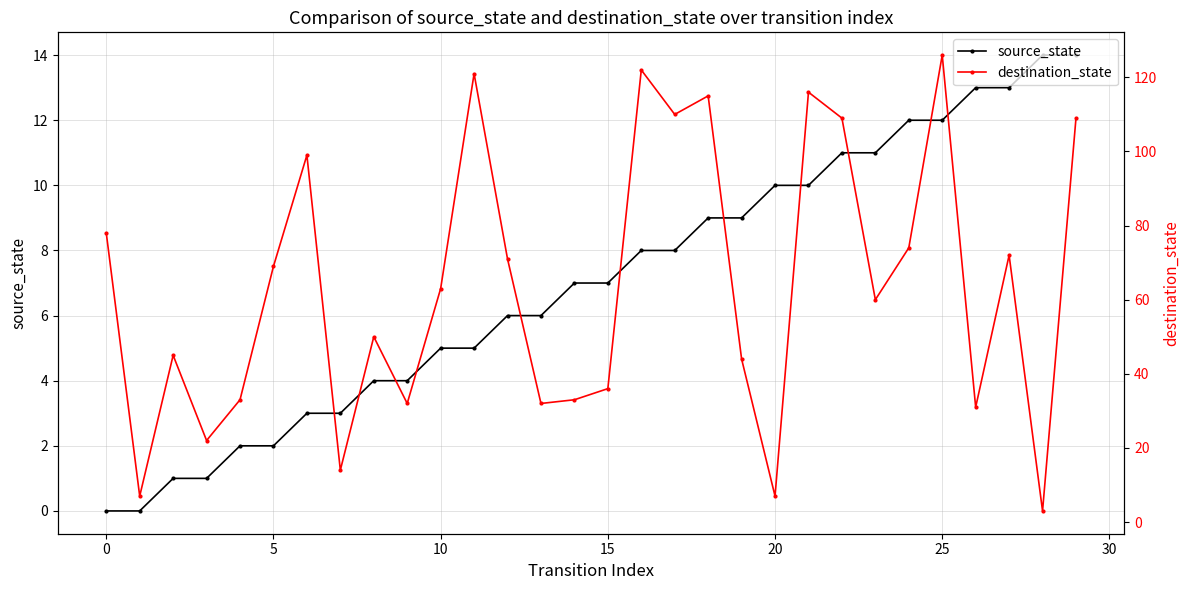

The value of source_state at 5 is 1. True or false?

False